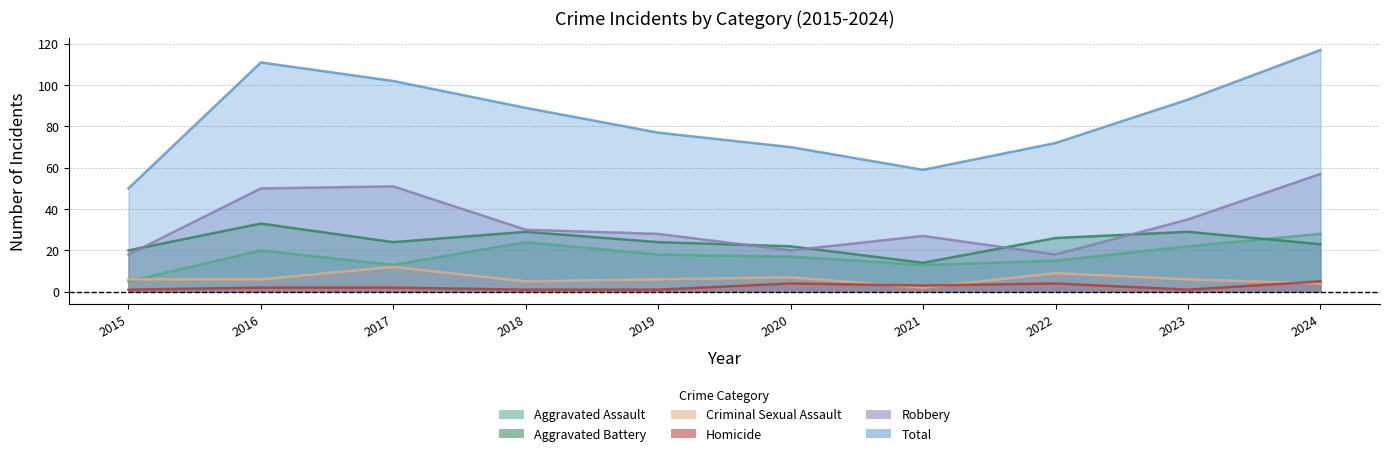

List the series in order of their peak value, lowest first.

Homicide, Criminal Sexual Assault, Aggravated Assault, Aggravated Battery, Robbery, Total